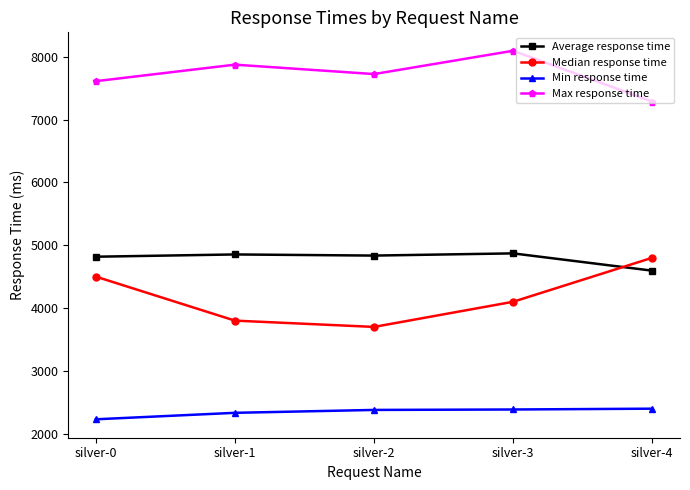

Which series has the largest total across all categories?

Max response time